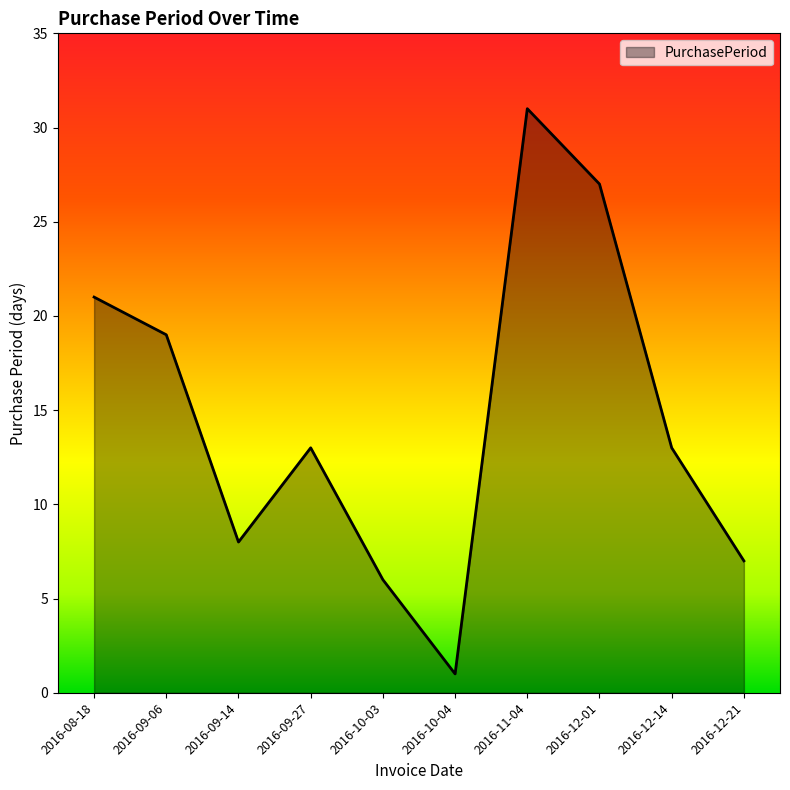

Which category has the highest value across all series?

2016-11-04